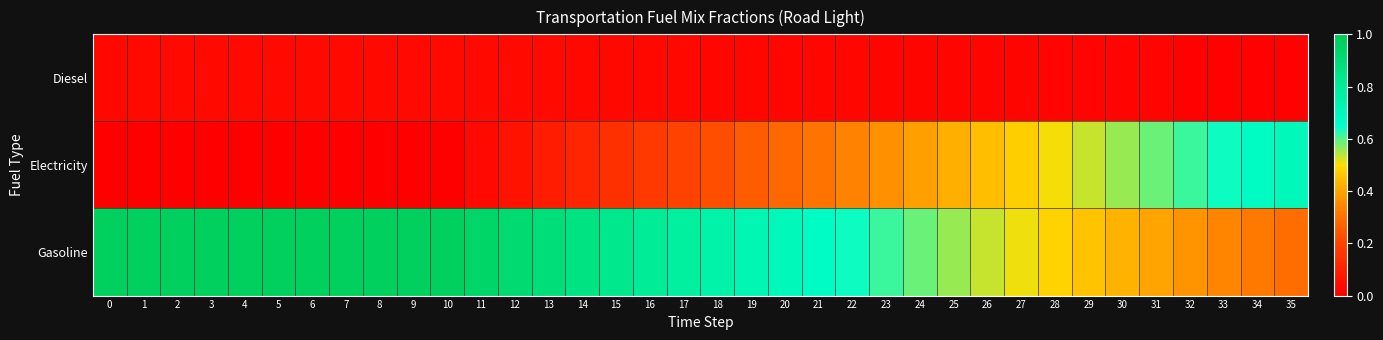

Between 19 and 35, which series saw the biggest shift?

Electricity